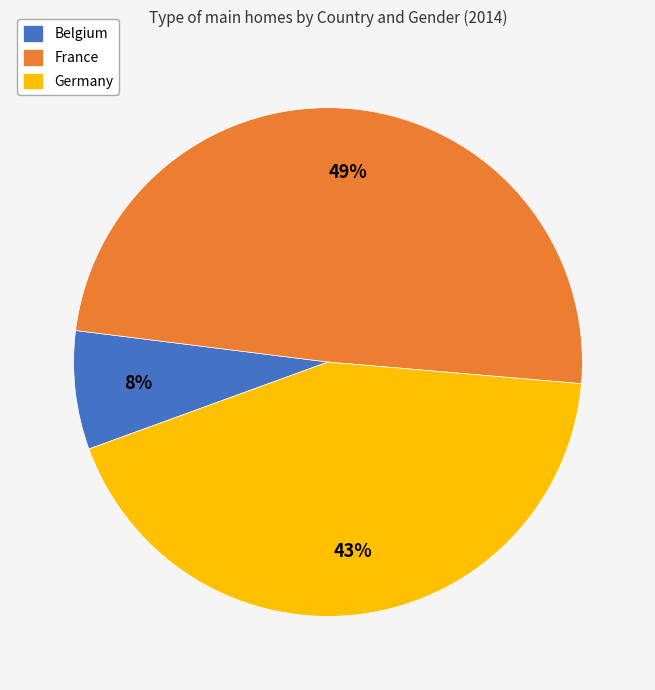

Between France and Germany, which is larger?

France